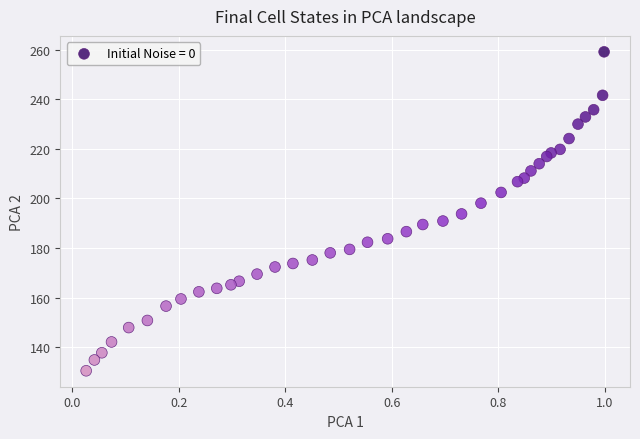

What is the range of X values (max minus min)?

1.0